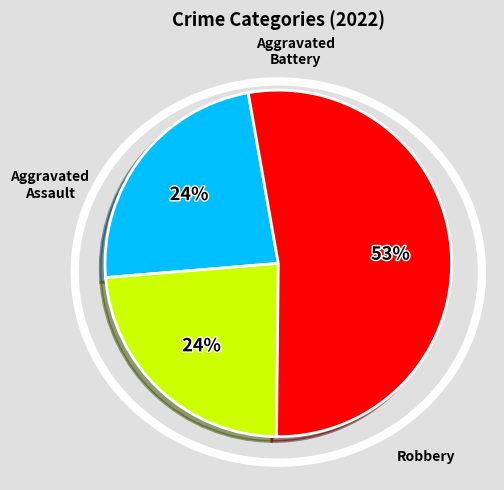

How many segments does this pie chart have?

3